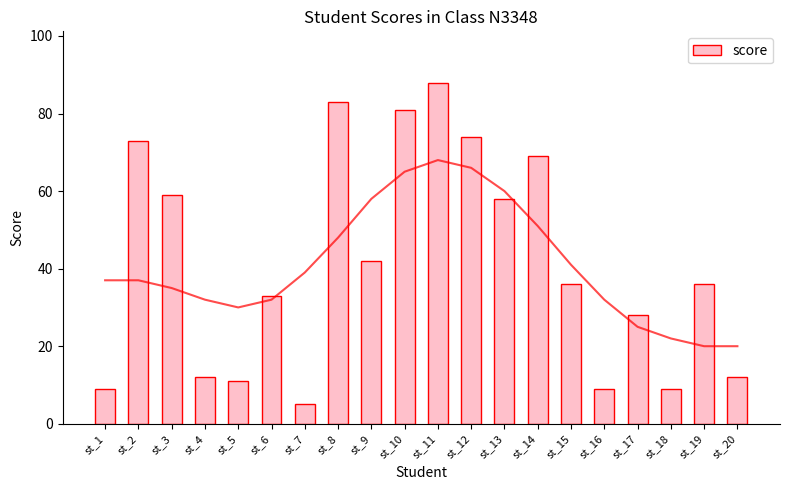

At which category does the chart reach its peak across all series?

st_11